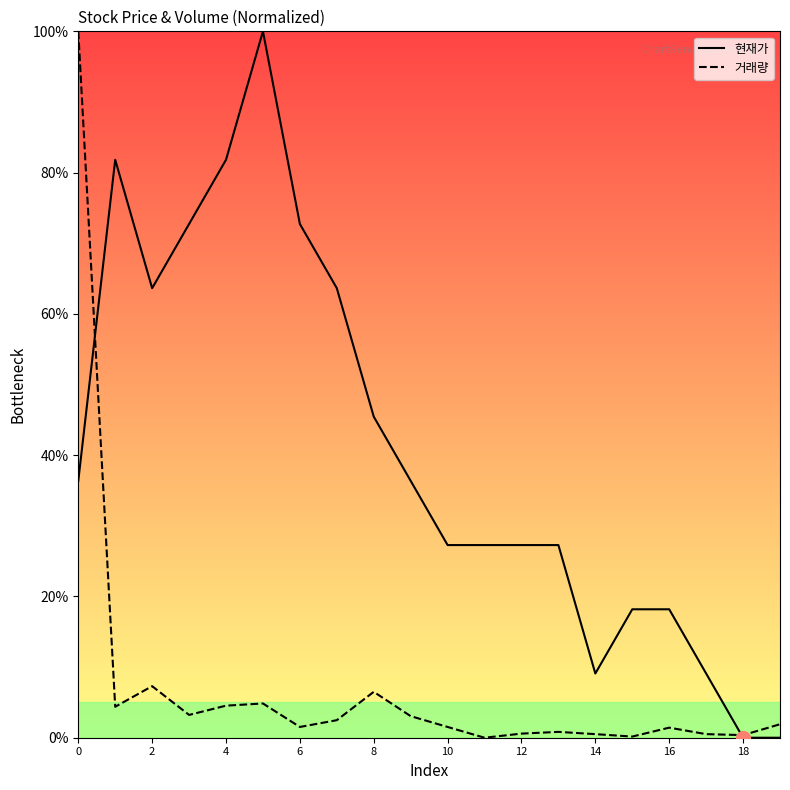

Is this an area chart (filled region under the line)?

No